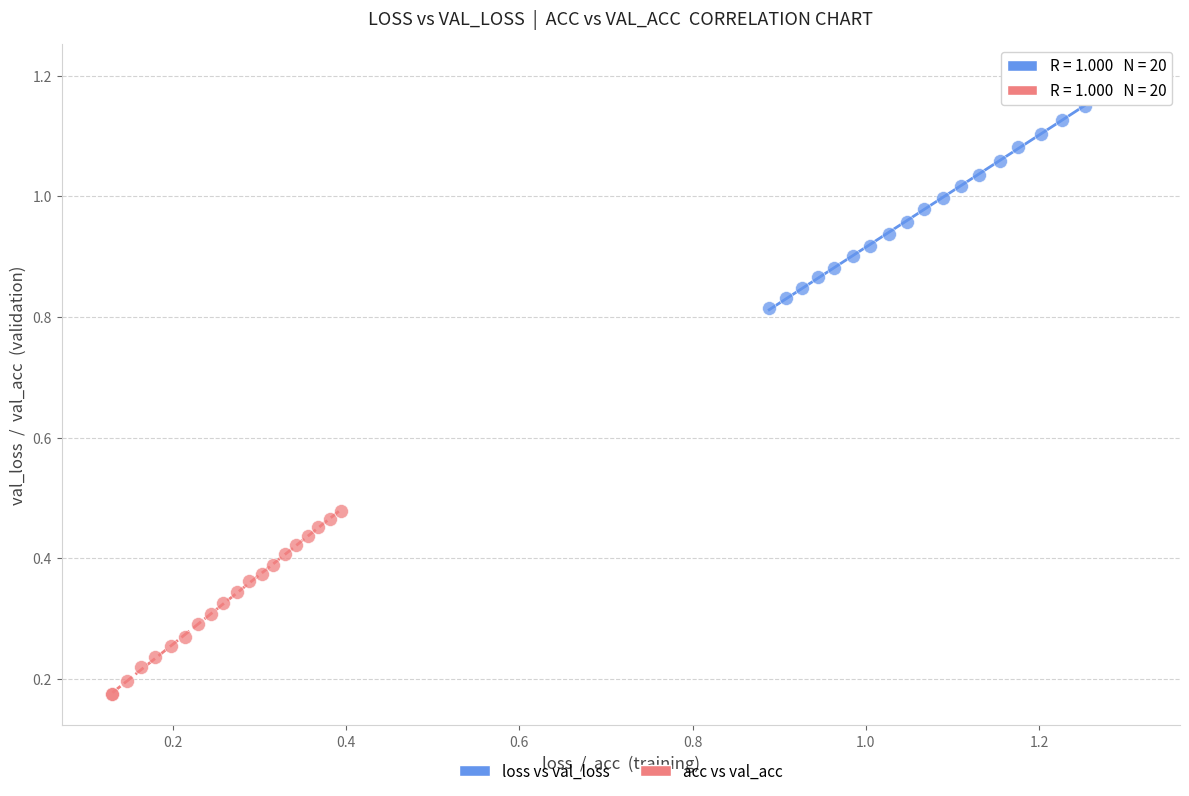

Which series reaches the maximum Y coordinate?

loss vs val_loss